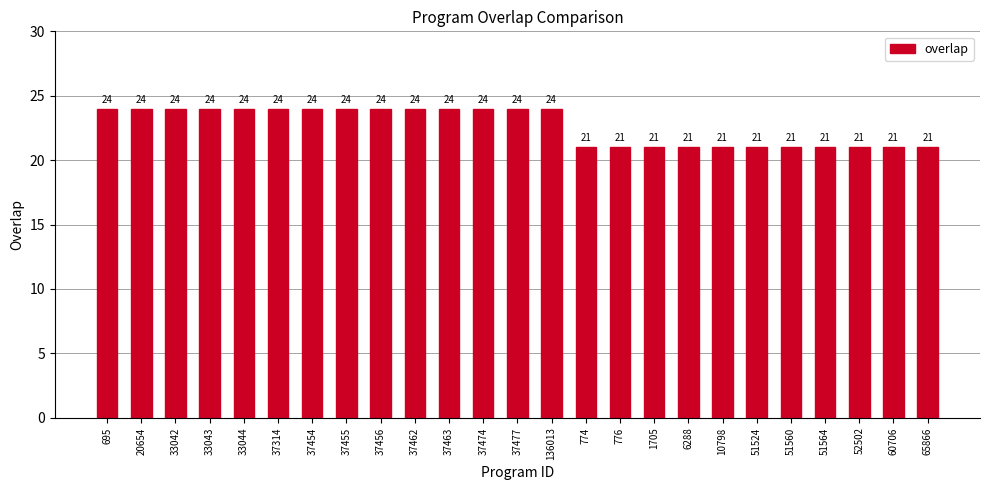

Reading left to right, extract all data points from this chart.

24	24	24	24	24	24	24	24	24	24	24	24	24	24	21	21	21	21	21	21	21	21	21	21	21